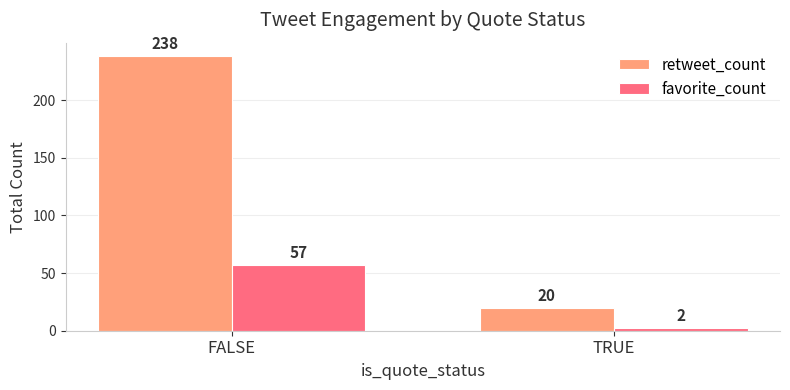

Is the value of favorite_count at FALSE greater than the value of retweet_count at FALSE?

No